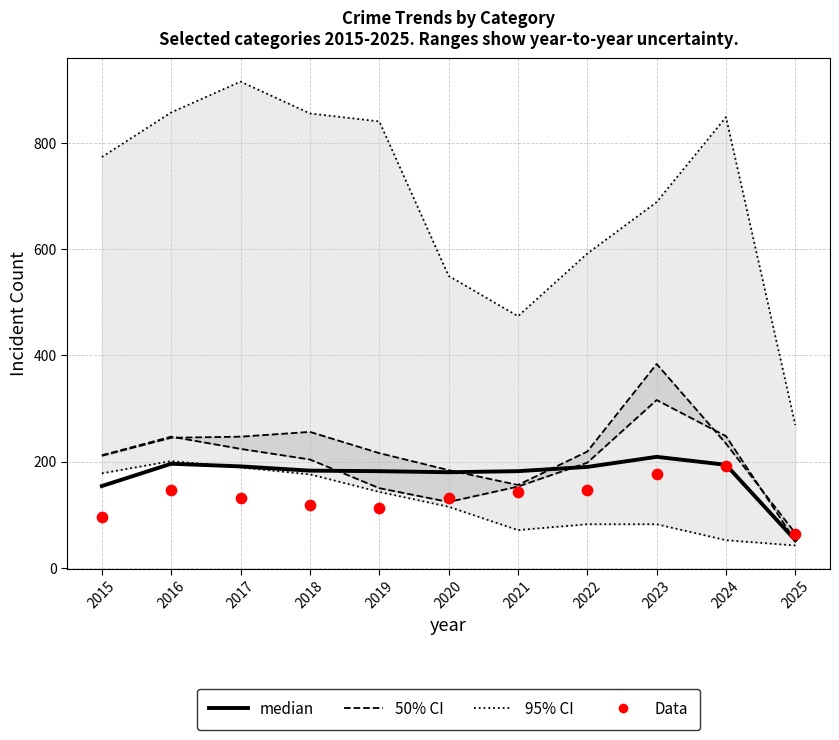

What is the total value across all series at 2015?

1234